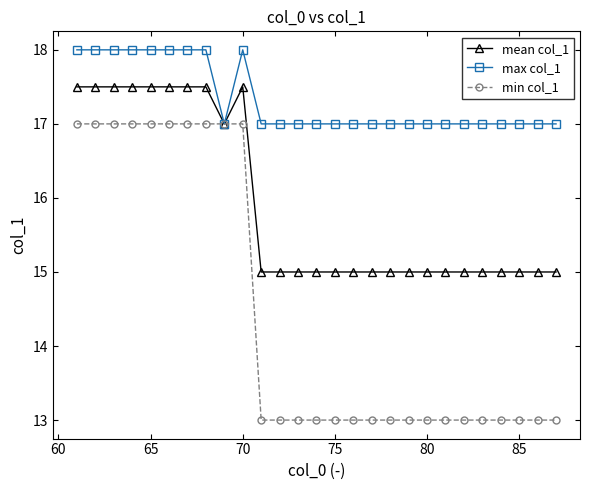

Which series has the largest range (max minus min)?

min col_1